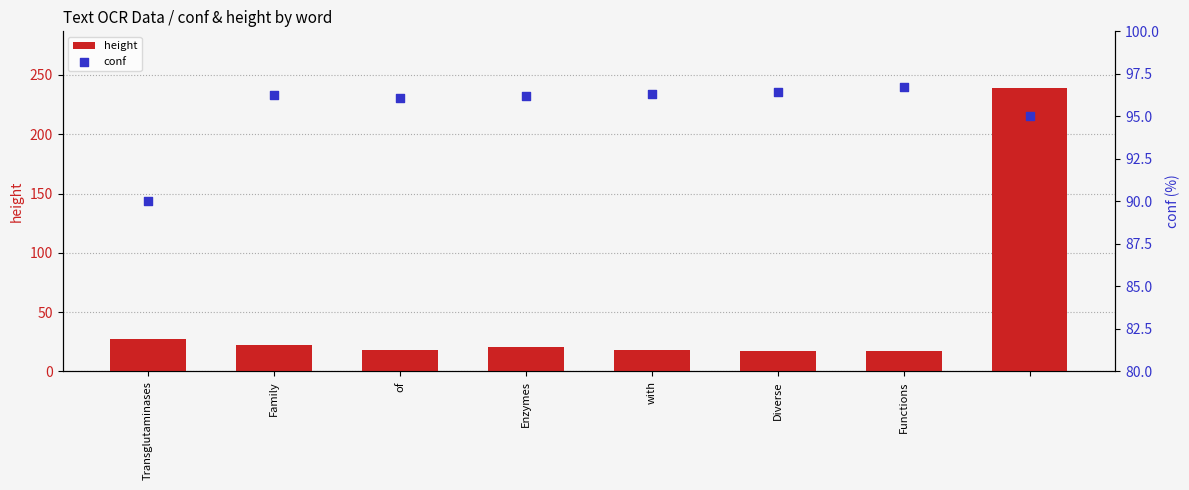

Which series has the largest Y range (max minus min)?

height